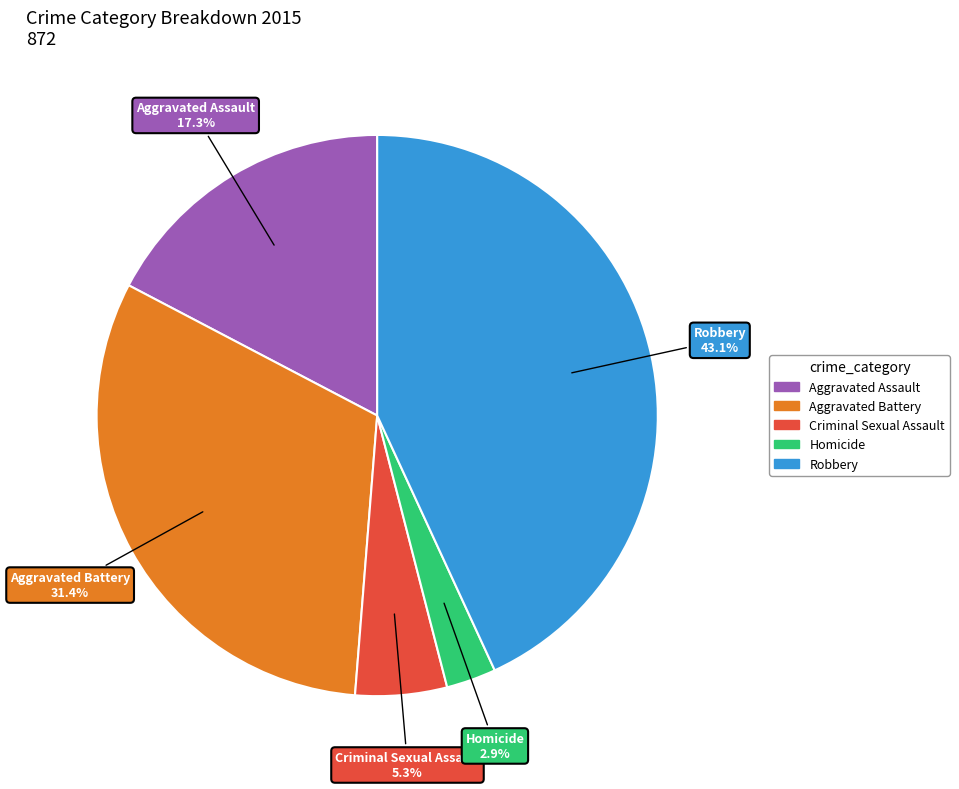

What is the ratio of the value at Homicide to the value at Criminal Sexual Assault?

0.5